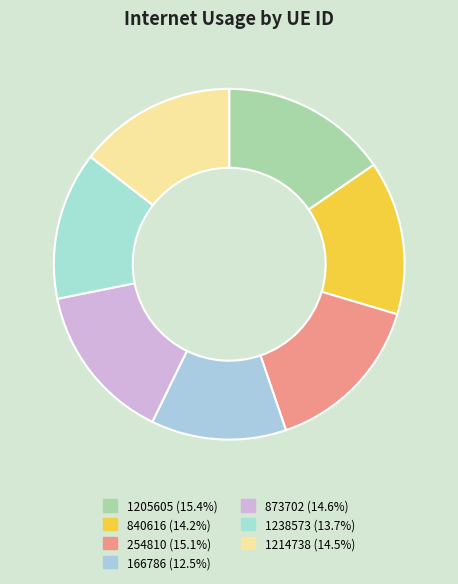

Rank the categories by value from lowest to highest.

166786, 1238573, 840616, 1214738, 873702, 254810, 1205605